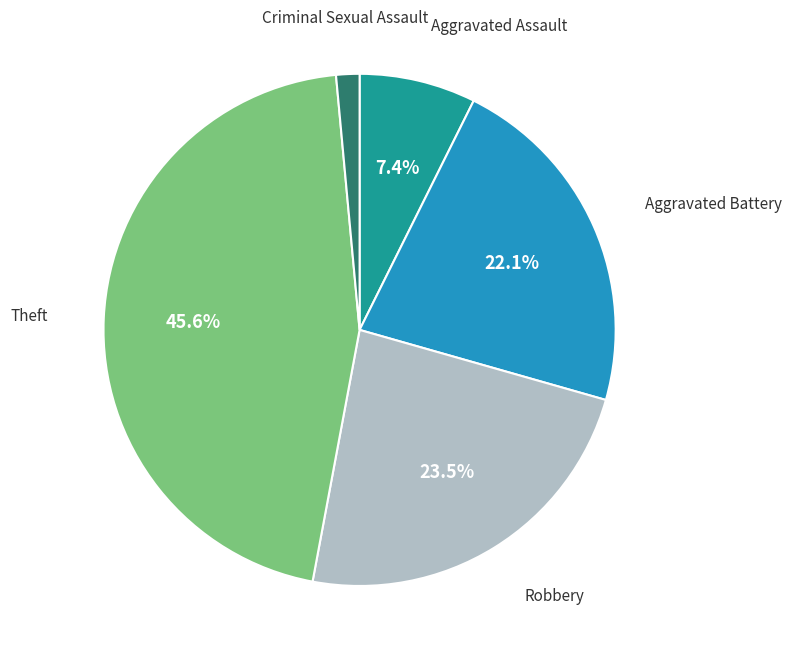

Is there a majority slice in this chart?

No